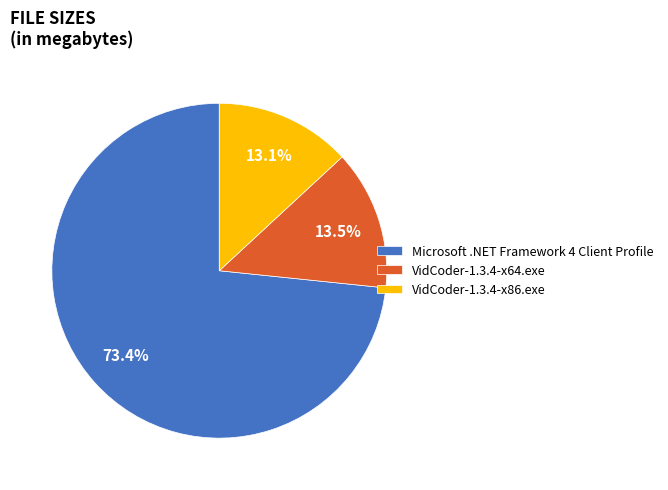

What percentage do VidCoder-1.3.4-x86.exe and VidCoder-1.3.4-x64.exe together represent?

26.6%